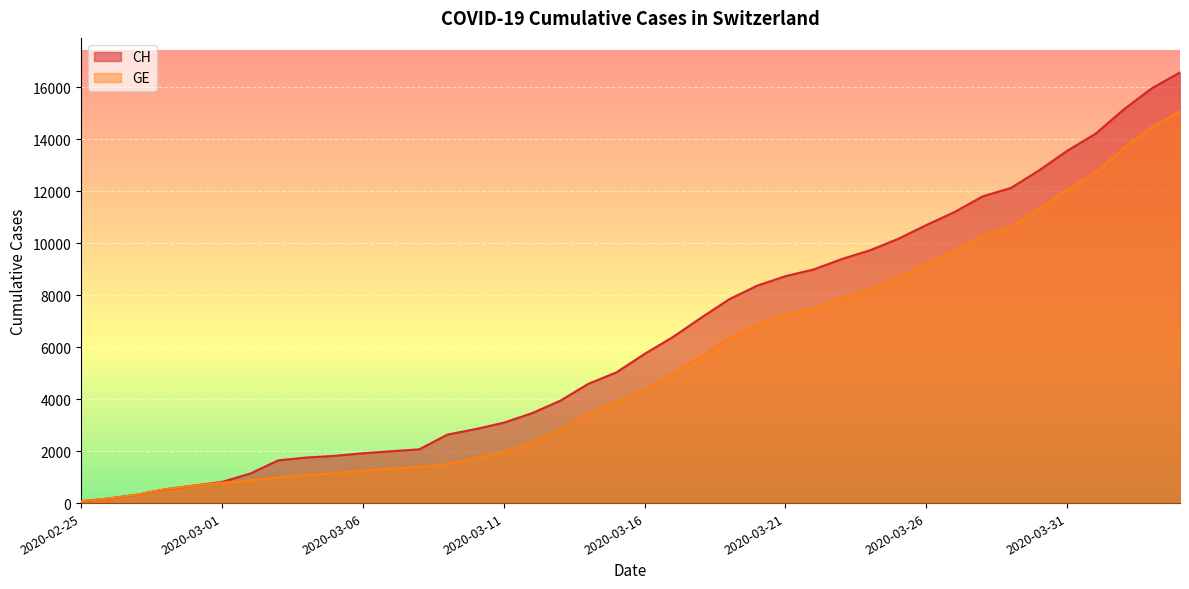

At which category does the chart reach its minimum across all series?

2020-02-25